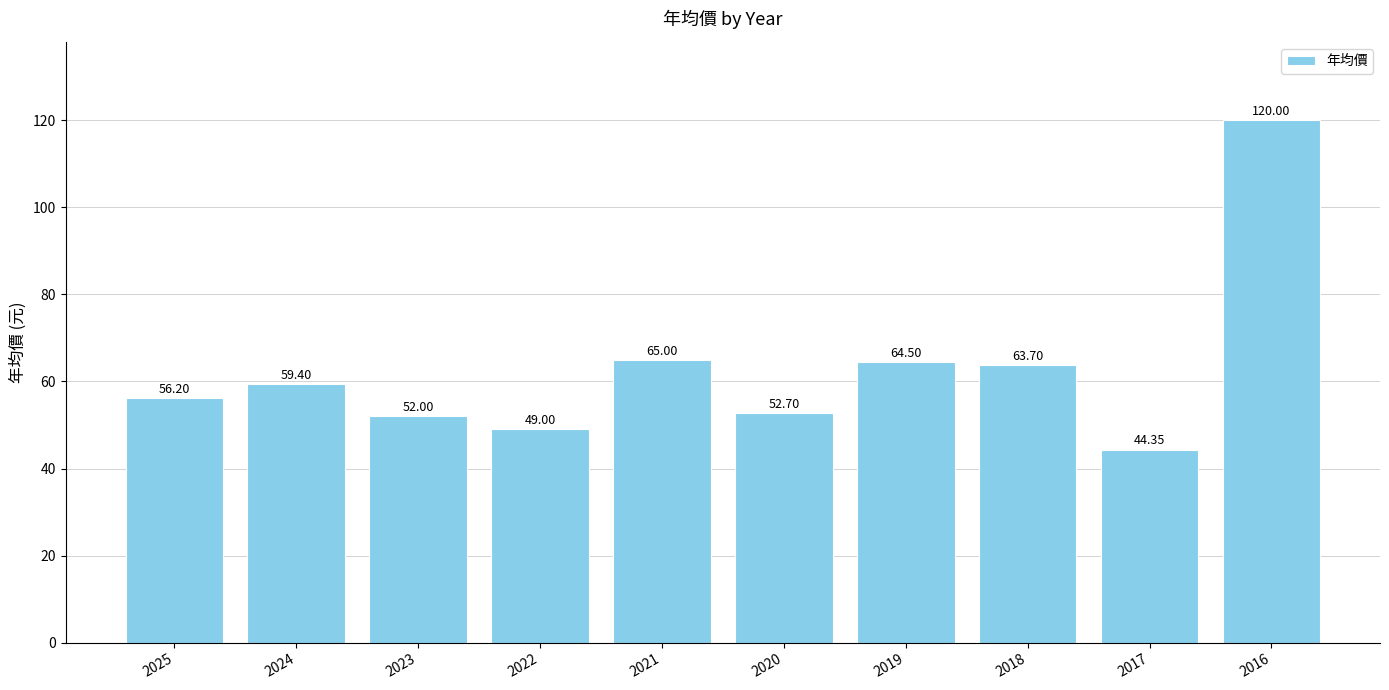

How many bars are there in total?

10